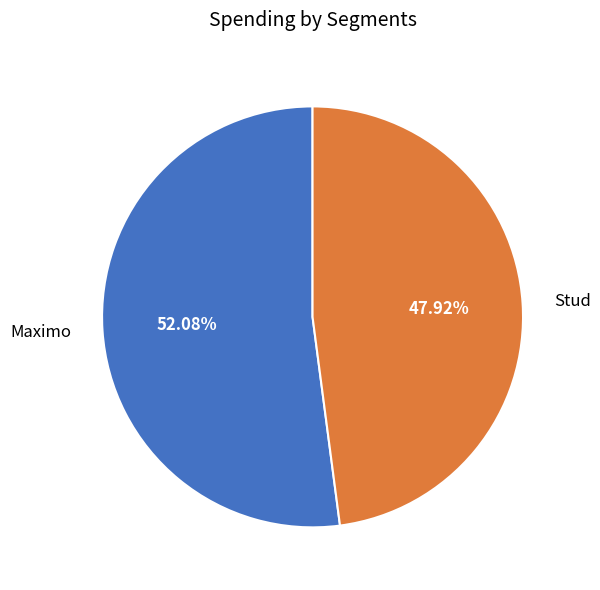

True or false: Maximo accounts for 65% of the total.

False